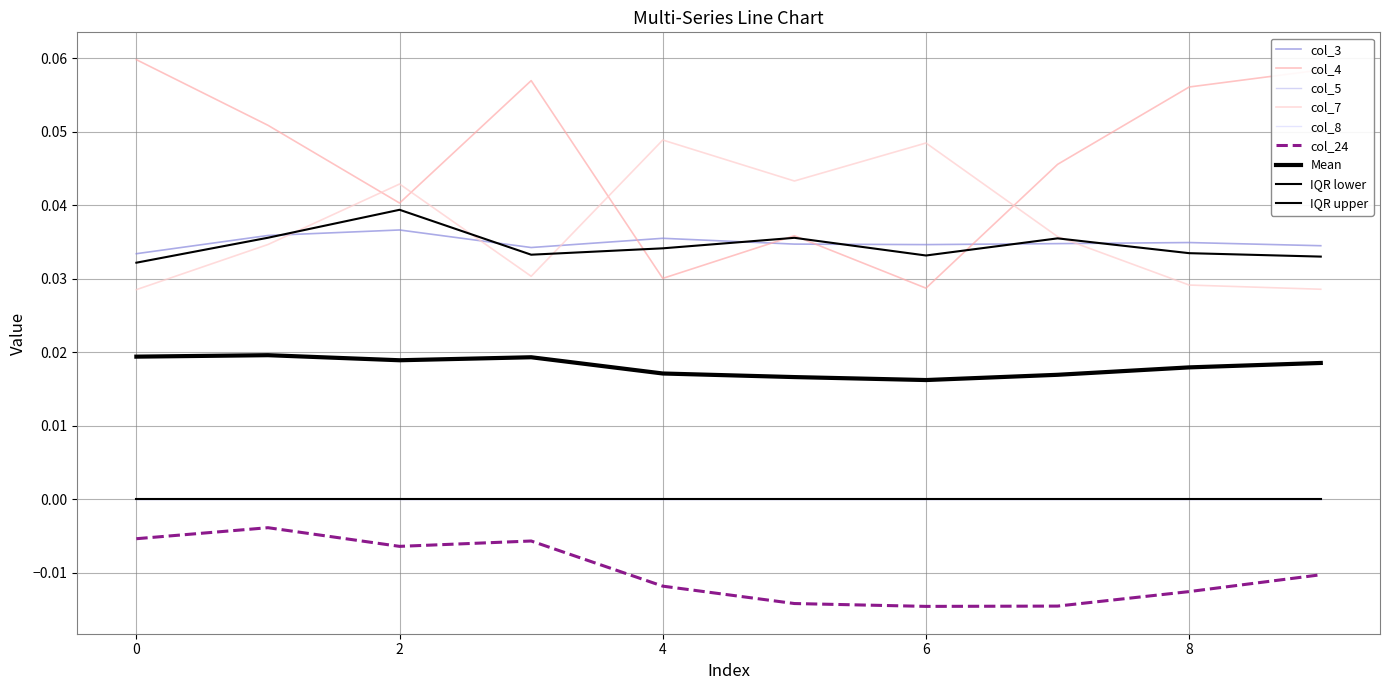

Does the chart display data point markers on the line(s)?

No